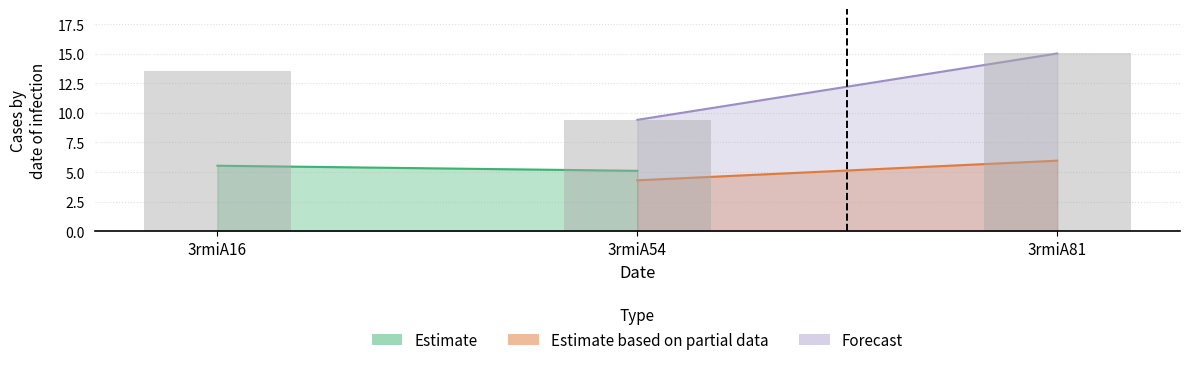

What is the difference between the values at 3rmiA54 and 3rmiA16?

4.1